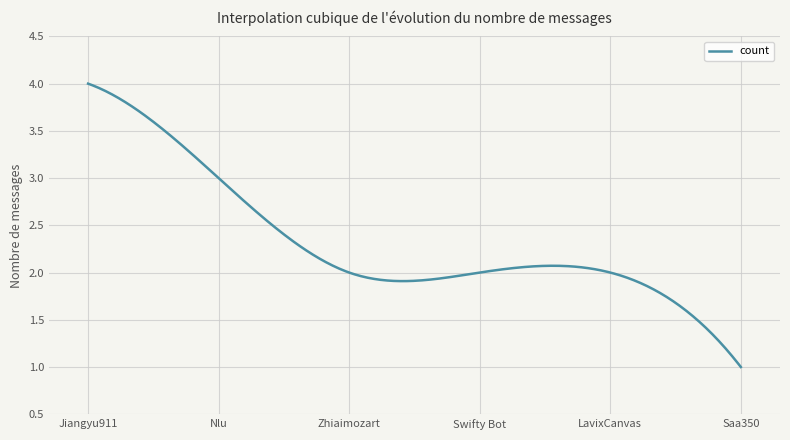

Does the chart have visible grid lines?

Yes